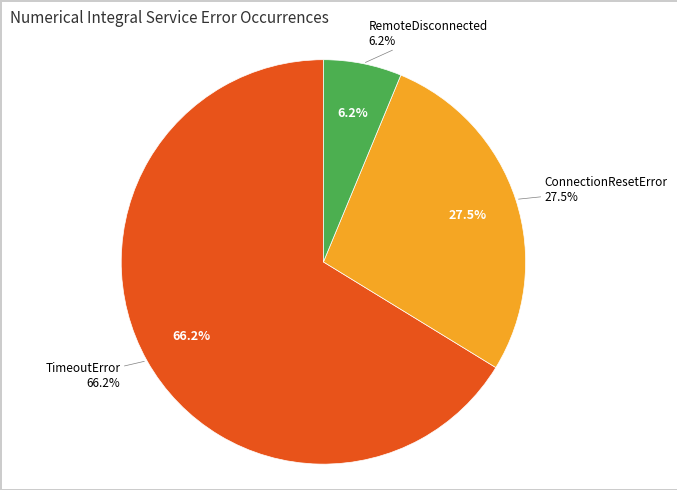

What is the majority slice?

TimeoutError